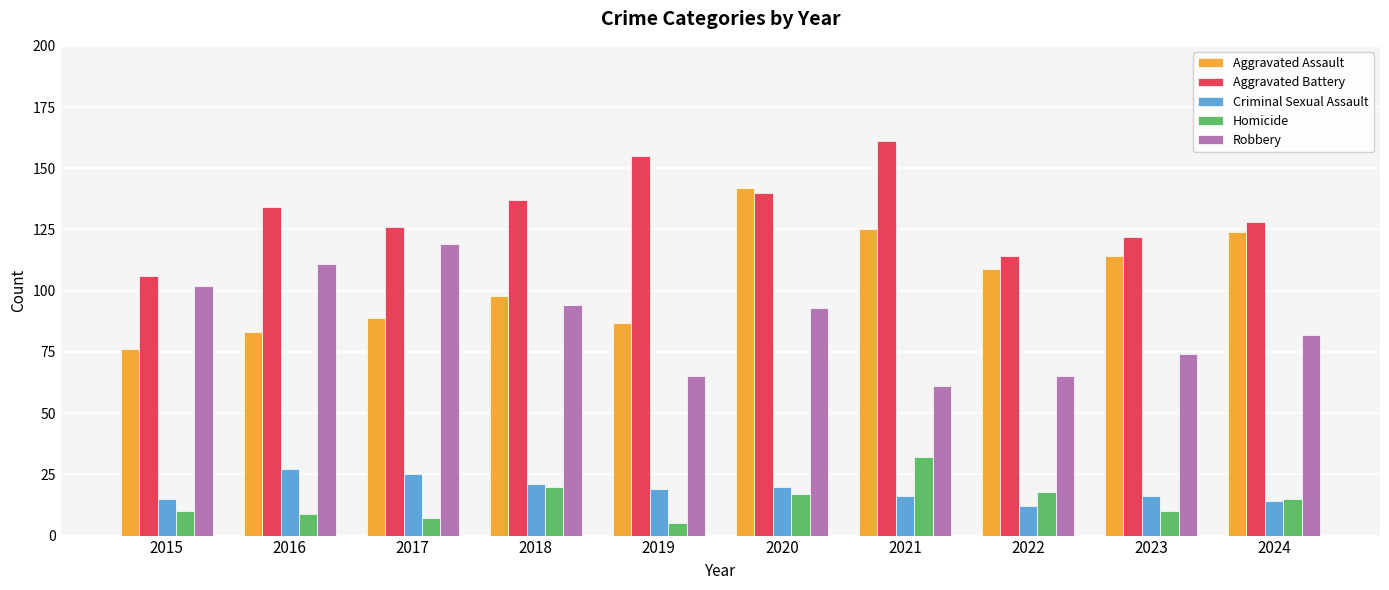

How many groups of bars are there?

10